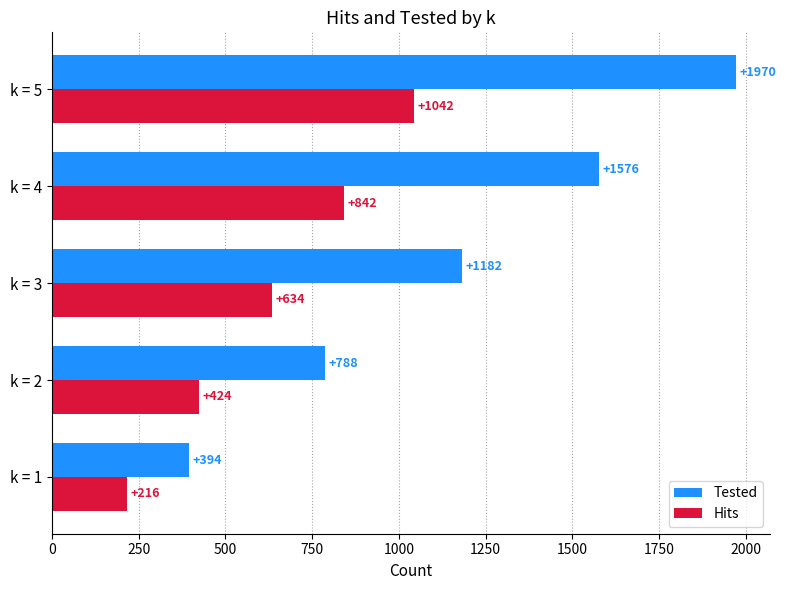

At which label is Hits closest to 629?

k = 3